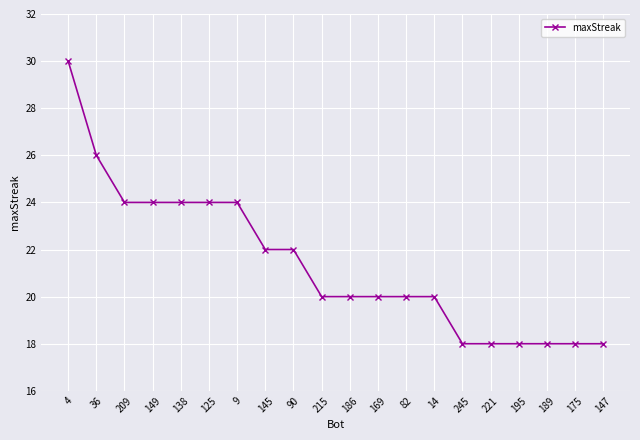

What is the sum of all values?

428